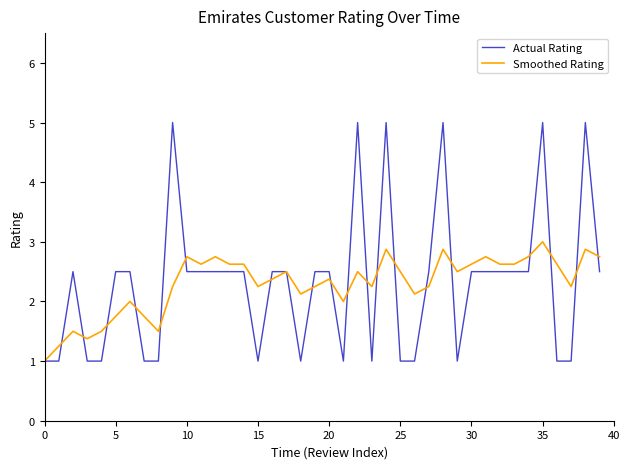

What is the sum of all Smoothed Rating values?

91.9